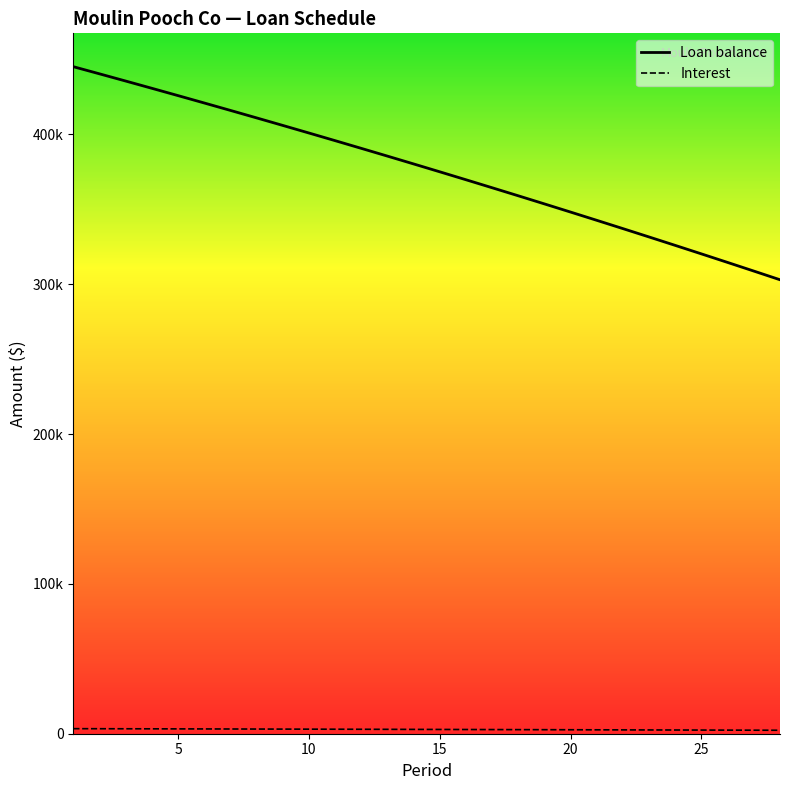

Which series has the largest range (max minus min)?

Loan balance